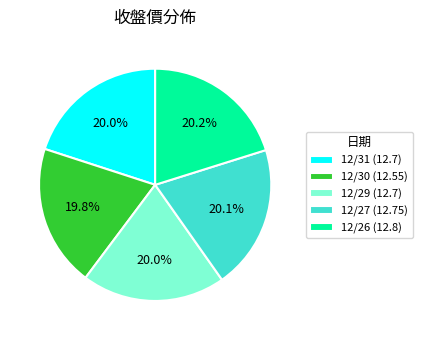

Approximately how many times larger is the value at 12/31 (12.7) compared to 12/30 (12.55)?

1.0